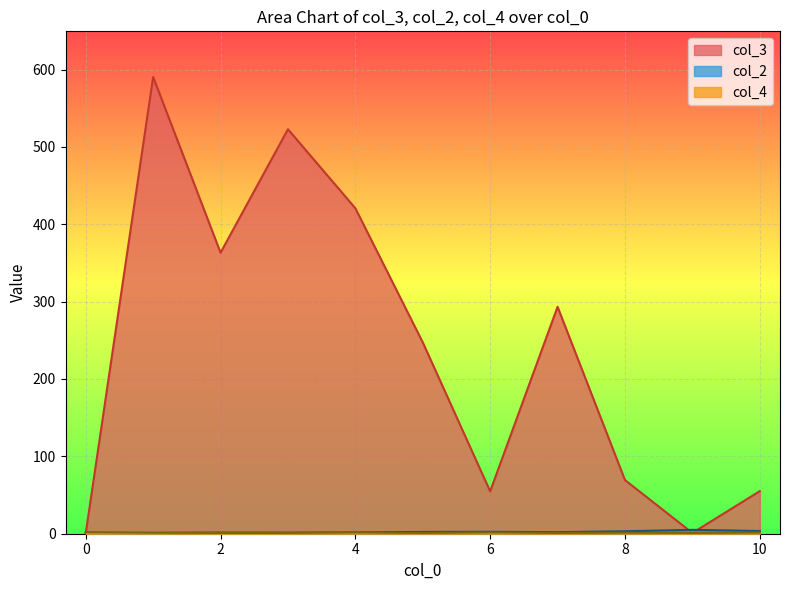

What is the sum of all col_3 values?

2618.6